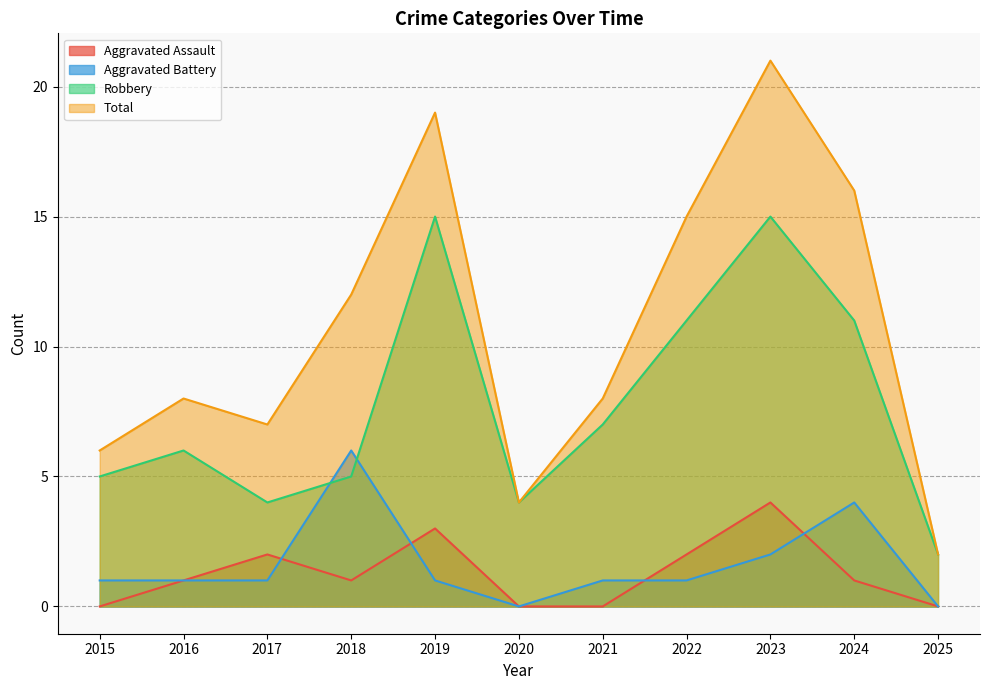

What is the spread (max minus min) of values at 2018?

11